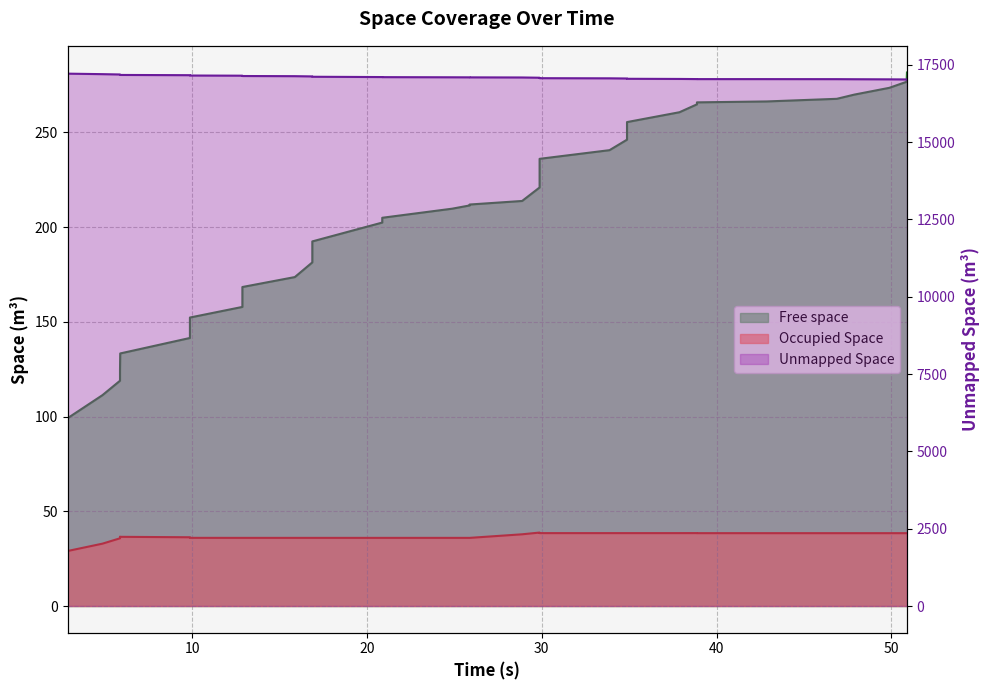

In Occupied Space, how many points are higher than both neighbors (excluding endpoints)?

3